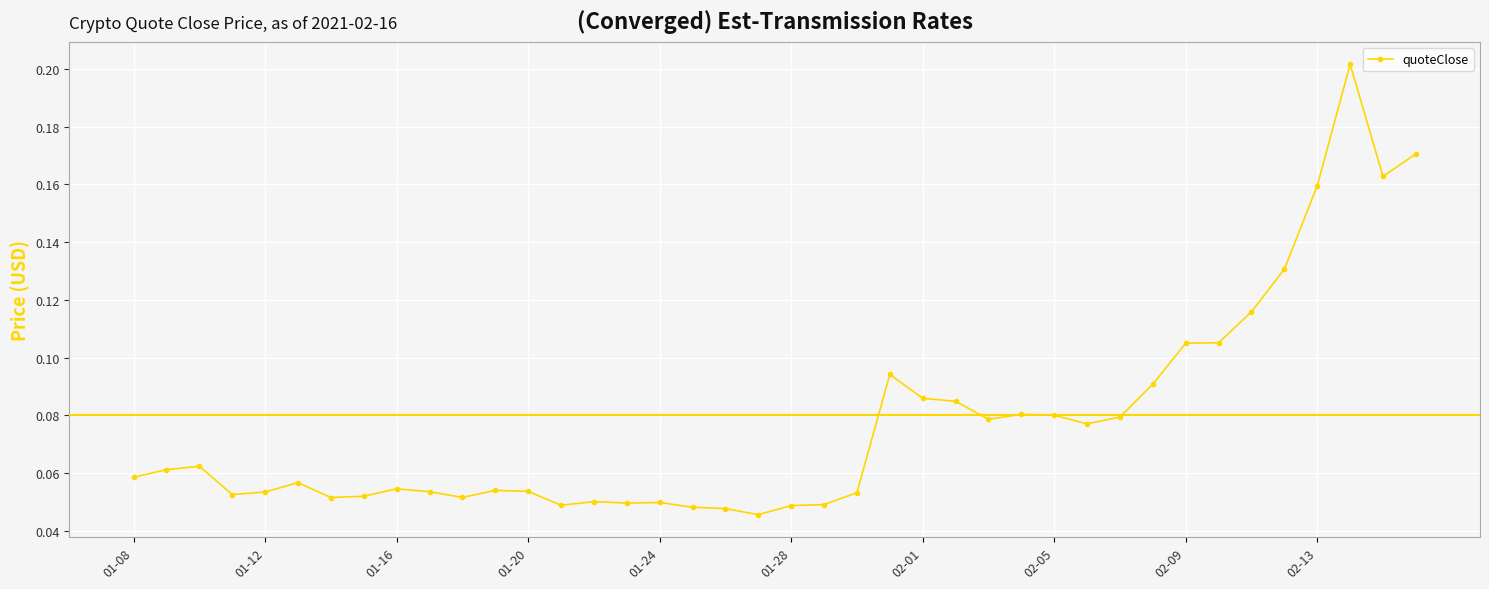

How many lines are shown in the chart?

1